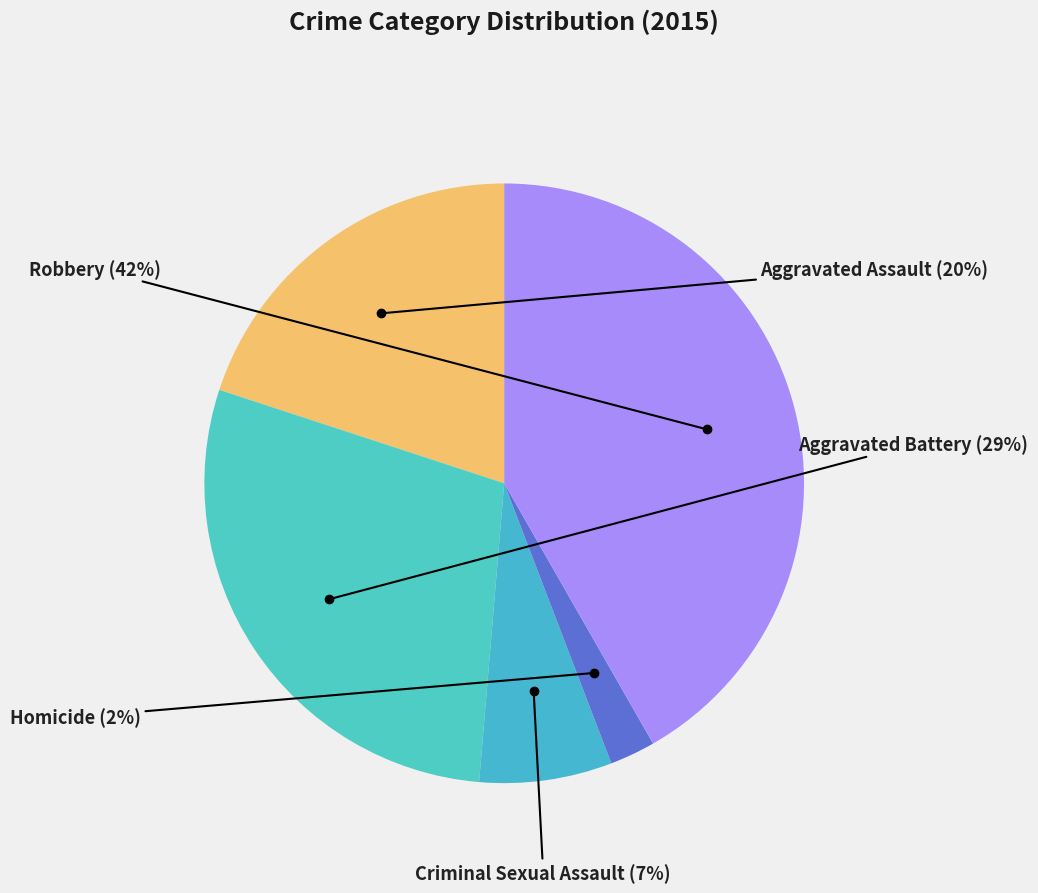

What percentage is the Aggravated Battery slice, to the nearest percent?

29%